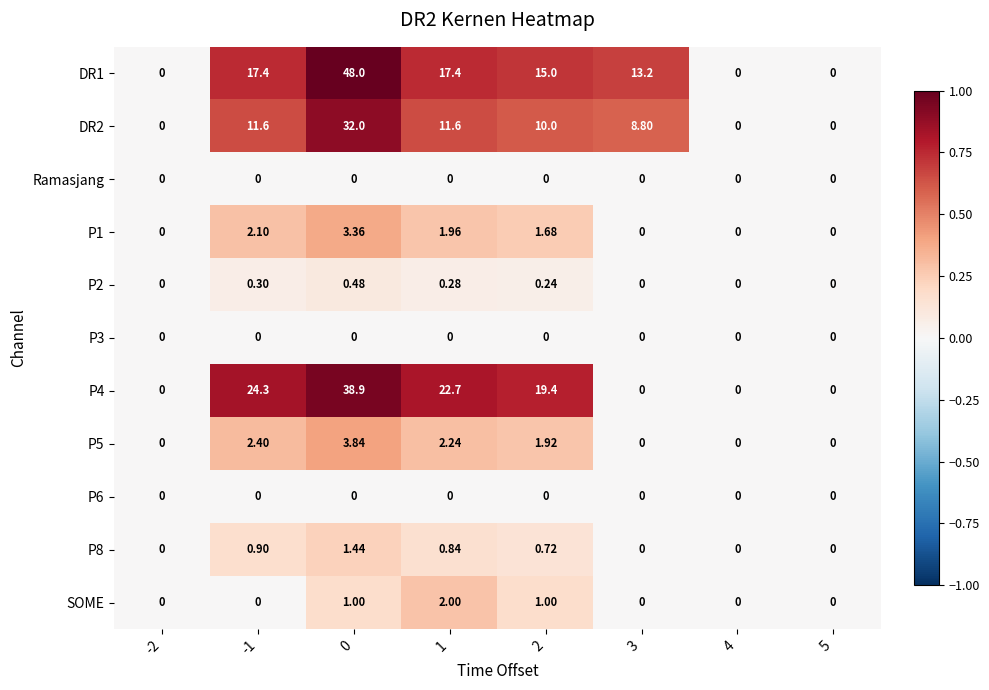

Between -1 and 1, which series saw the biggest shift?

SOME